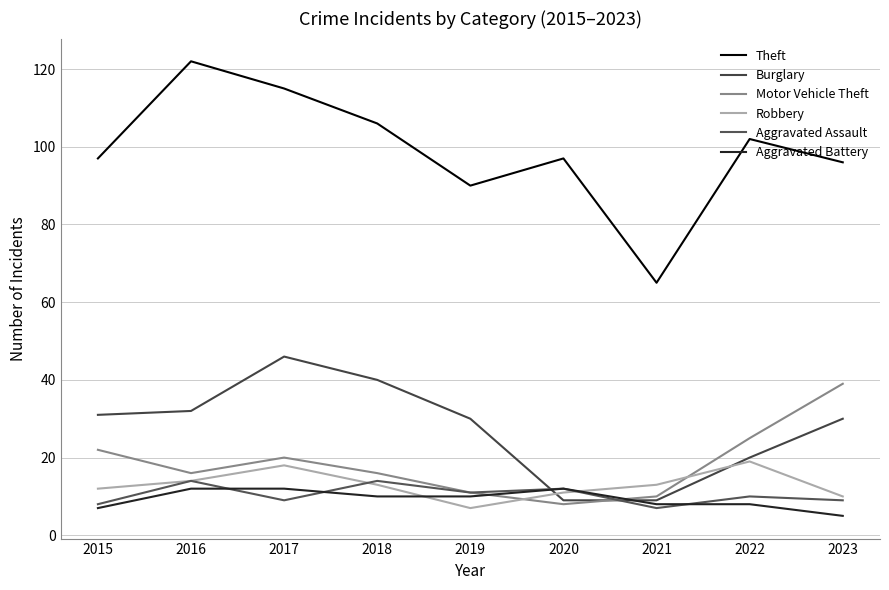

How many categories are shown in the chart?

9